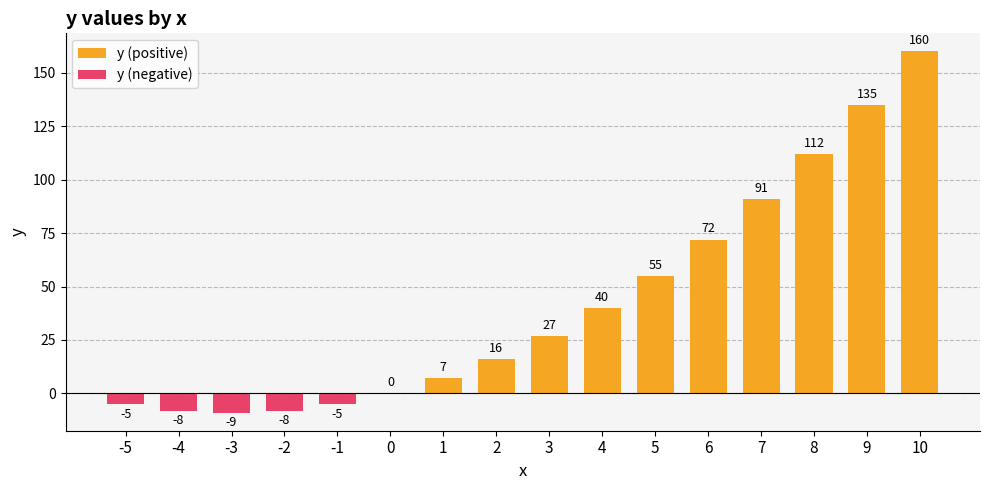

Reading left to right, transcribe all the data shown in this chart.

-5	-8	-9	-8	-5	0	7	16	27	40	55	72	91	112	135	160